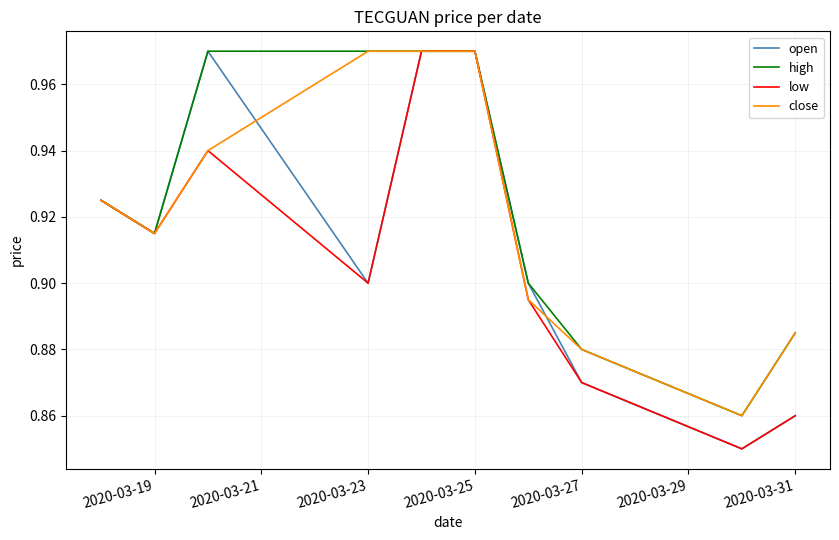

How many lines are shown in the chart?

4